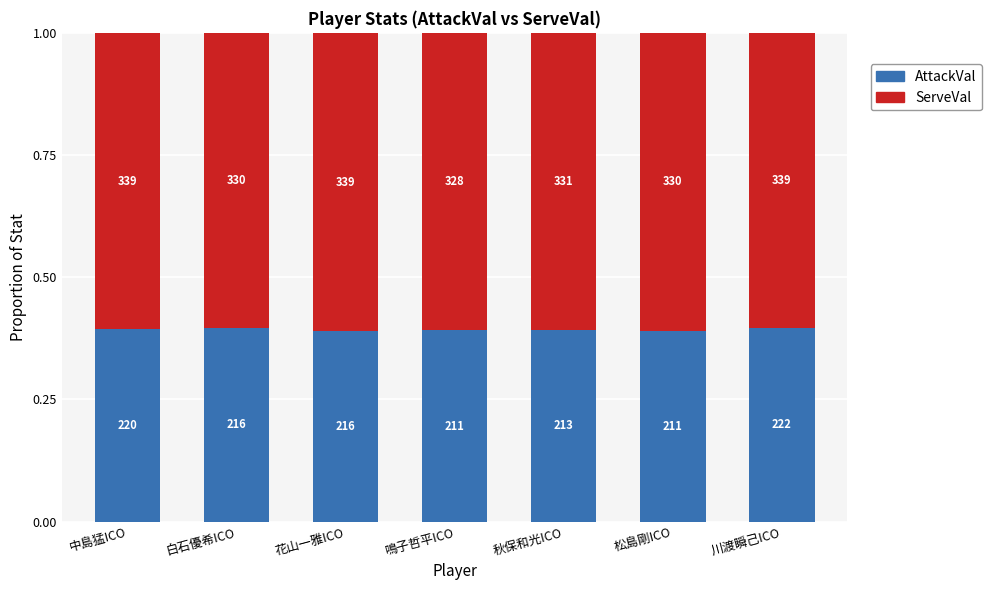

What are all the series names shown in the legend?

AttackVal, ServeVal